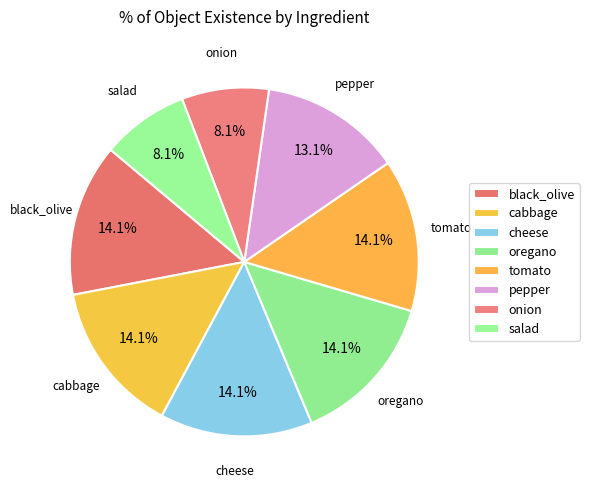

To the nearest percent, what is the combined percentage of onion and tomato?

22%